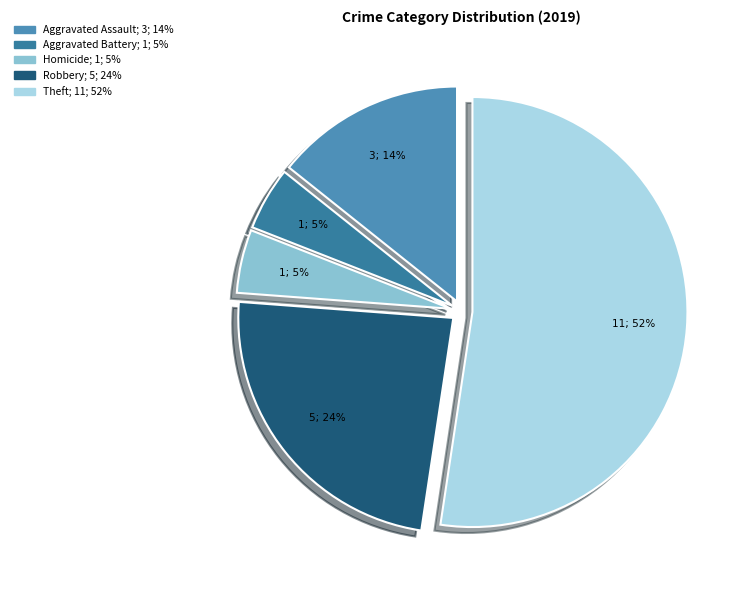

How many segments does this pie chart have?

5